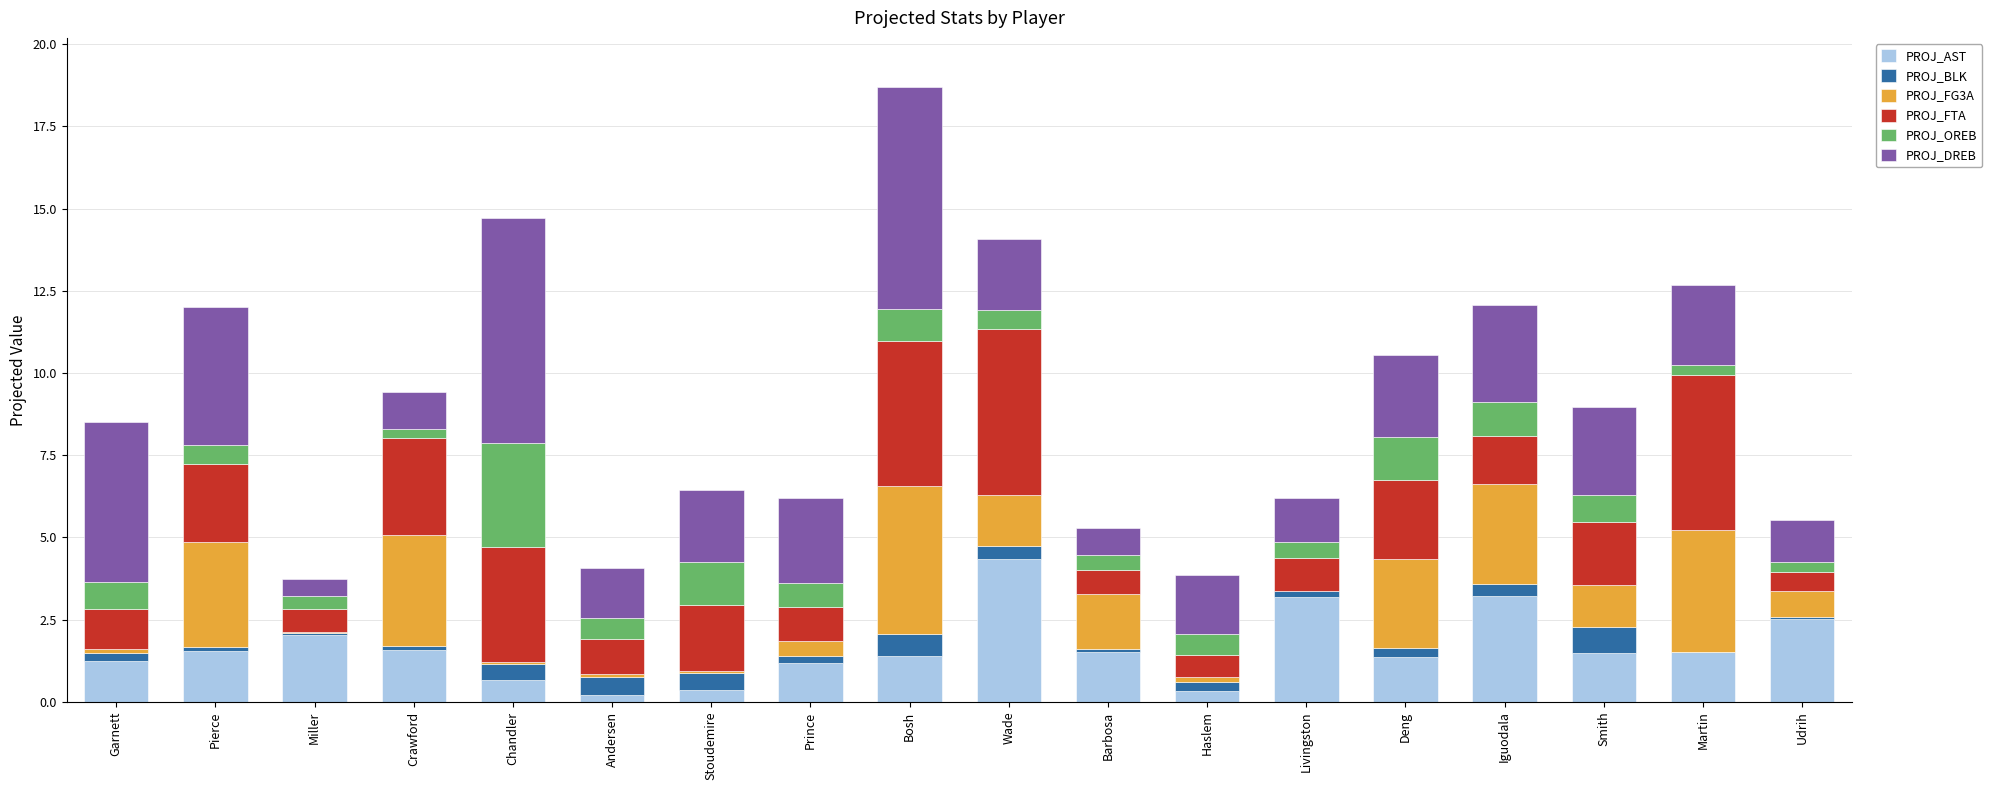

Does the chart contain stacked bars?

Yes